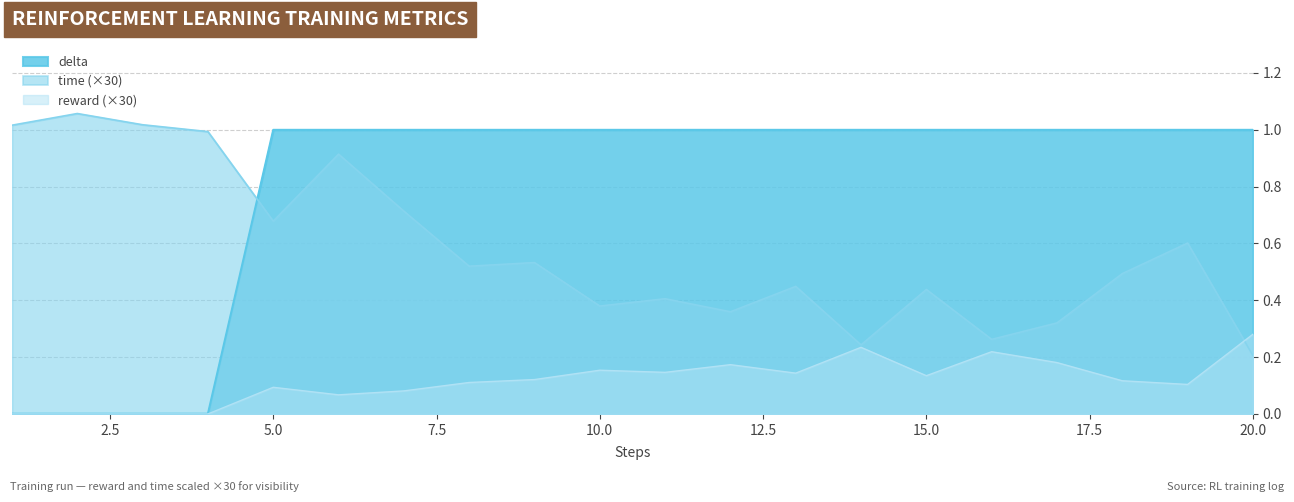

Reading right to left, list all the values displayed in this chart.

time: 0.2	0.6	0.5	0.3	0.3	0.4	0.2	0.4	0.4	0.4	0.4	0.5	0.5	0.7	0.9	0.7	1.0	1.0	1.1	1.0
reward: 0.3	0.1	0.1	0.2	0.2	0.1	0.2	0.1	0.2	0.1	0.2	0.1	0.1	0.1	0.1	0.1	0.0	0.0	0.0	0.0
delta: 1.0	1.0	1.0	1.0	1.0	1.0	1.0	1.0	1.0	1.0	1.0	1.0	1.0	1.0	1.0	1.0	0.0	0.0	0.0	0.0